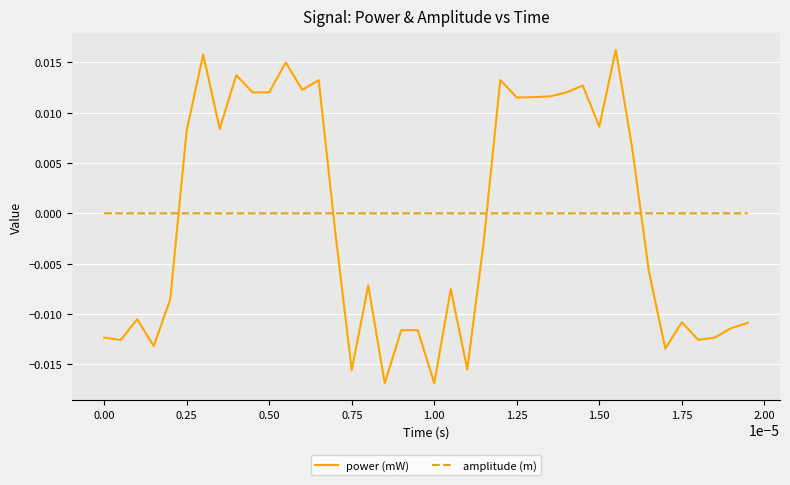

List the series in order of their peak value, lowest first.

amplitude (m), power (mW)